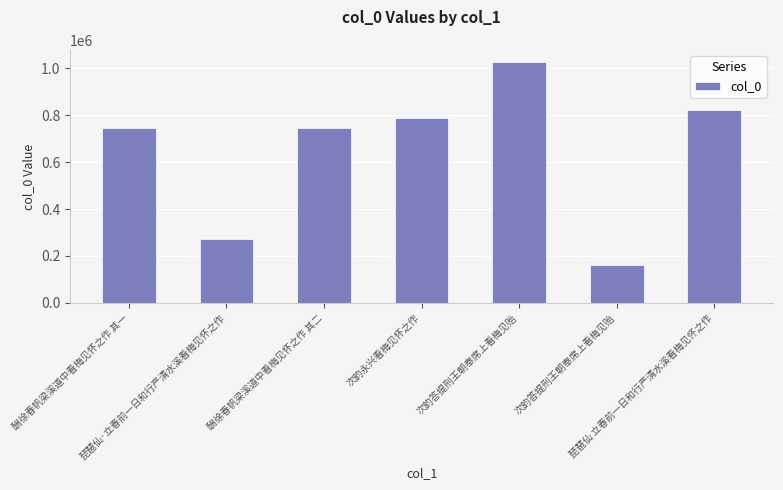

Rank the categories by value from lowest to highest.

次韵答提刑王朝奉席上看梅见贻, 琵琶仙·立春前一日和行严清水溪看梅见怀之作, 酬徐春帆梁溪道中看梅见怀之作 其一, 酬徐春帆梁溪道中看梅见怀之作 其二, 次韵永兴看梅见怀之作, 琵琶仙 立春前一日和行严清水溪看梅见怀之作, 次韵答提刑王朝奉席上看梅见贻